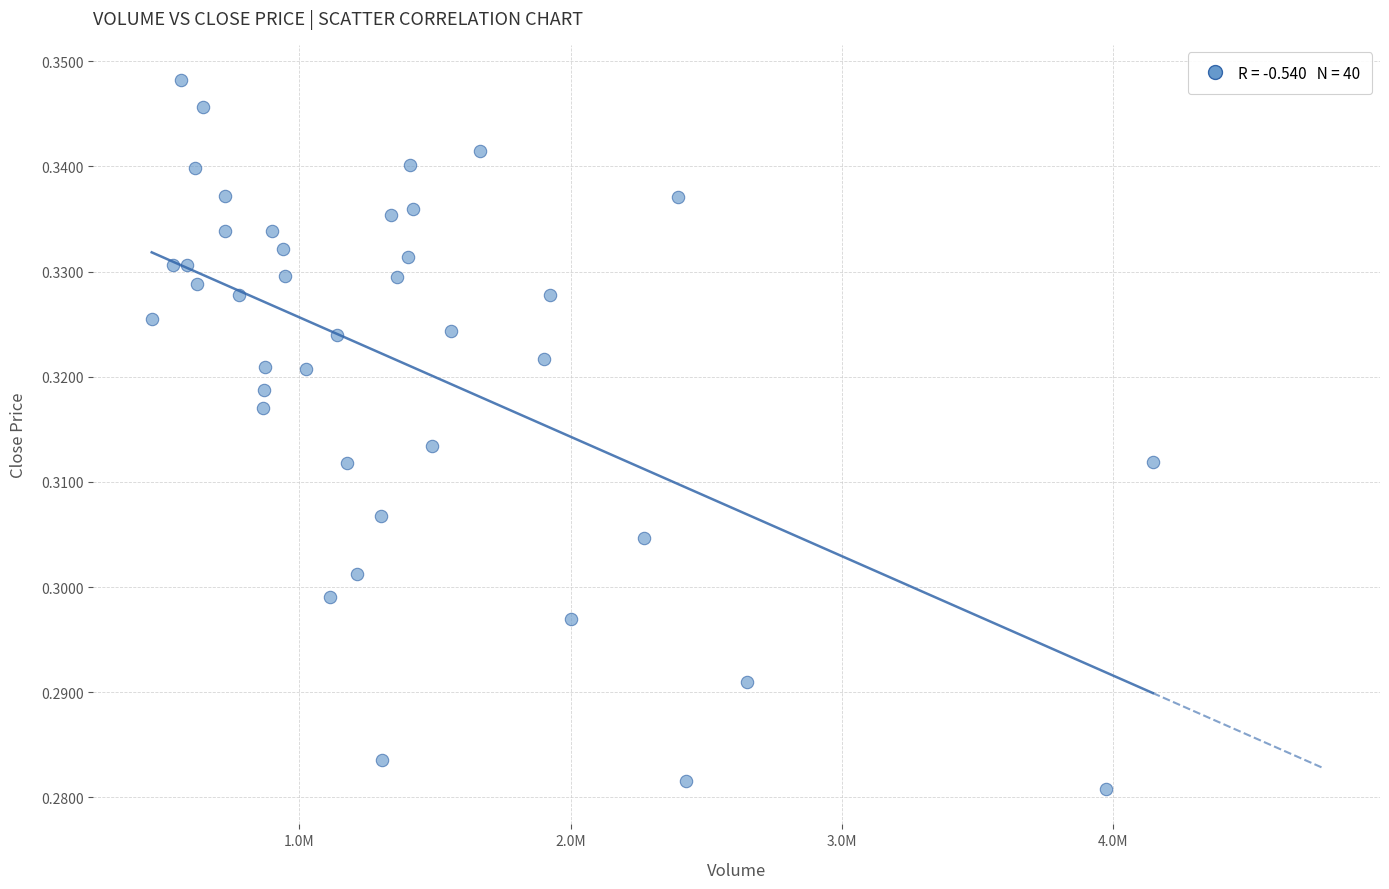

What is the range of X values (max minus min)?

3688033.1